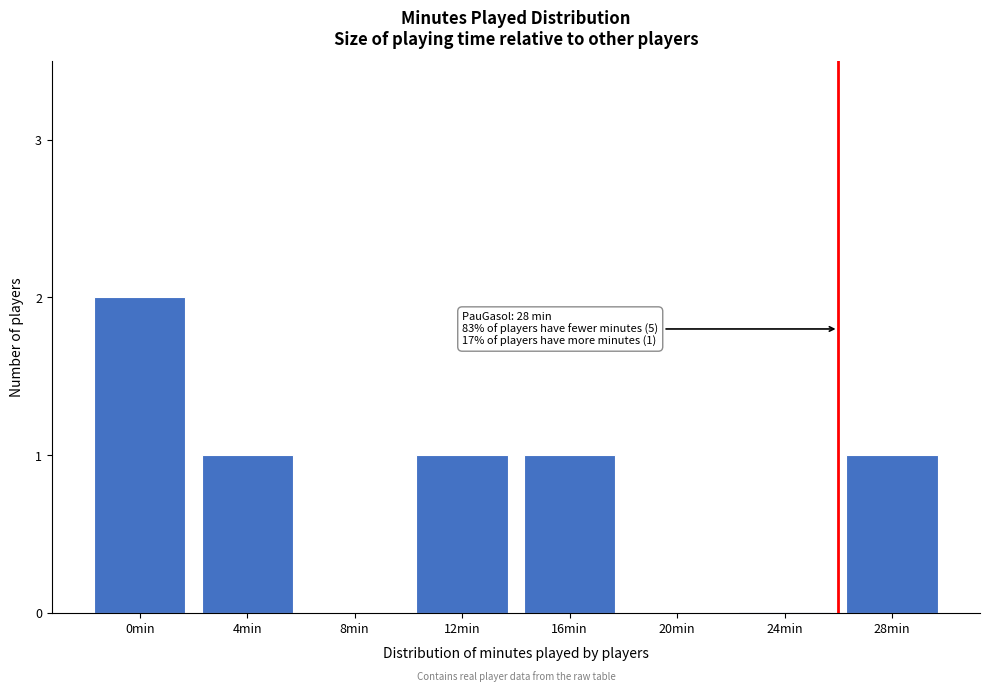

Reading left to right, extract all data points from this chart.

0min=2	4min=1	8min=0	12min=1	16min=1	20min=0	24min=0	28min=1